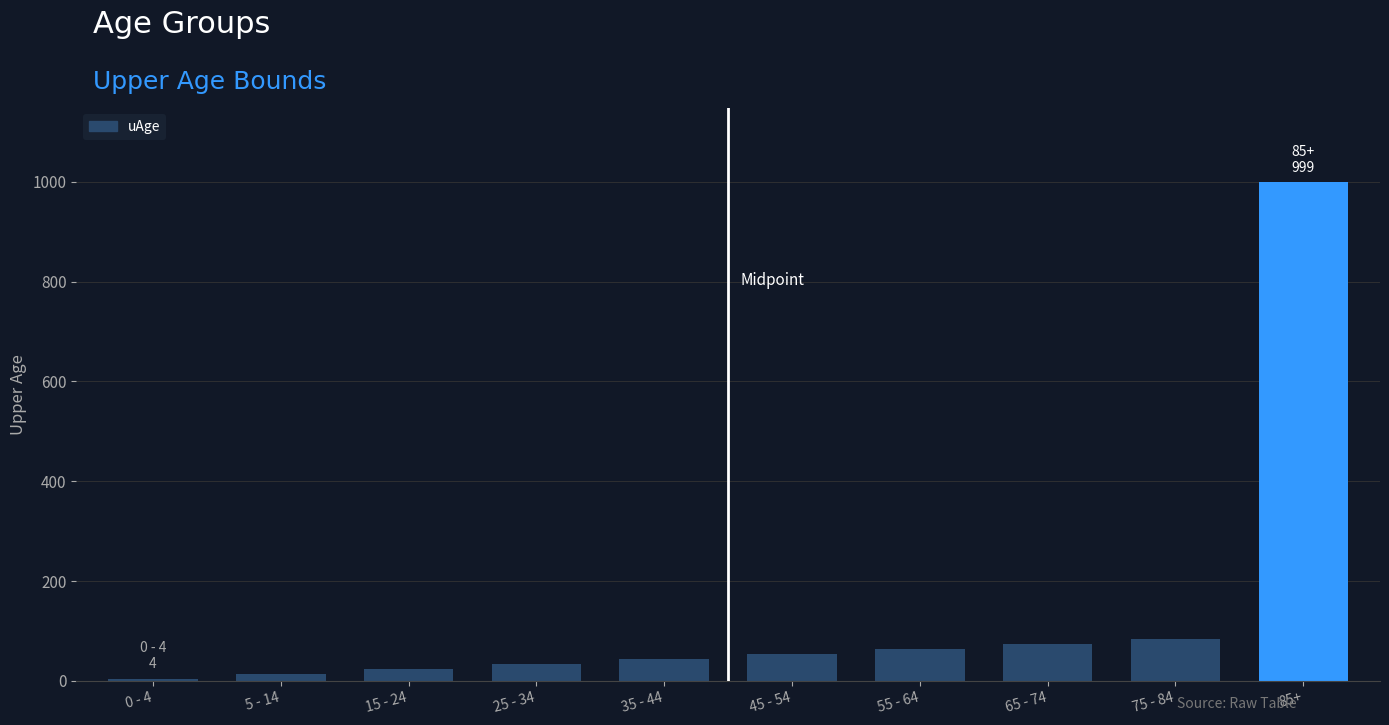

List the labels in order of value, largest first.

85+, 75 - 84, 65 - 74, 55 - 64, 45 - 54, 35 - 44, 25 - 34, 15 - 24, 5 - 14, 0 - 4